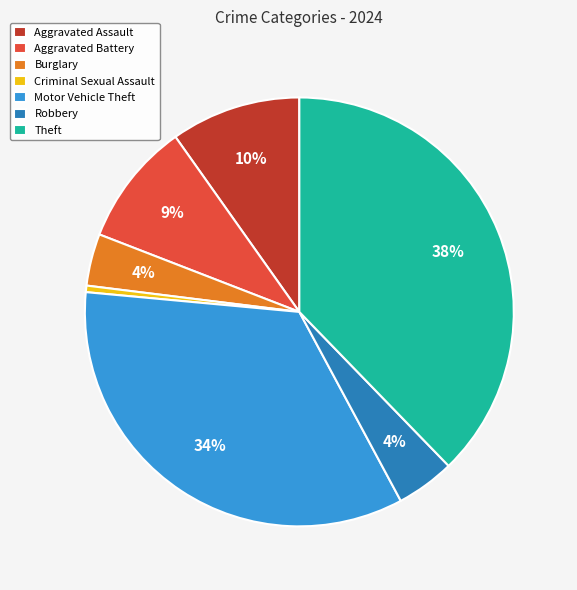

To the nearest percent, what is the average slice percentage?

14%